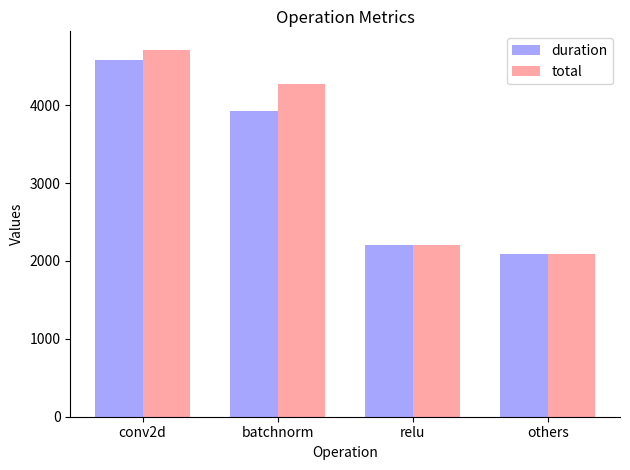

The value of duration at batchnorm is 3919.6. True or false?

True